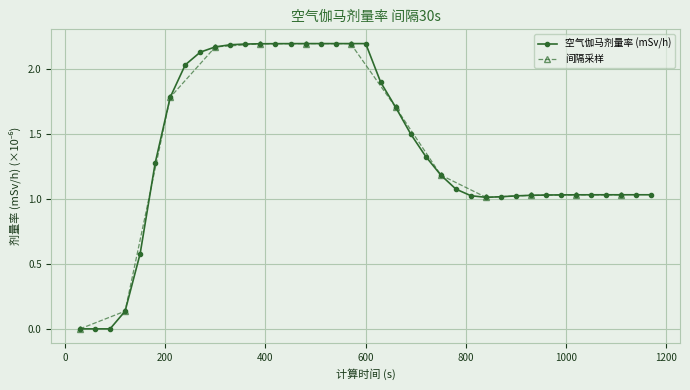

Reading right to left, extract all data points from this chart.

1.0	1.0	1.0	1.0	1.0	1.0	1.0	1.0	1.0	1.0	1.0	1.0	1.0	1.1	1.2	1.3	1.5	1.7	1.9	2.2	2.2	2.2	2.2	2.2	2.2	2.2	2.2	2.2	2.2	2.2	2.1	2.0	1.8	1.3	0.6	0.1	0.0	0.0	0.0